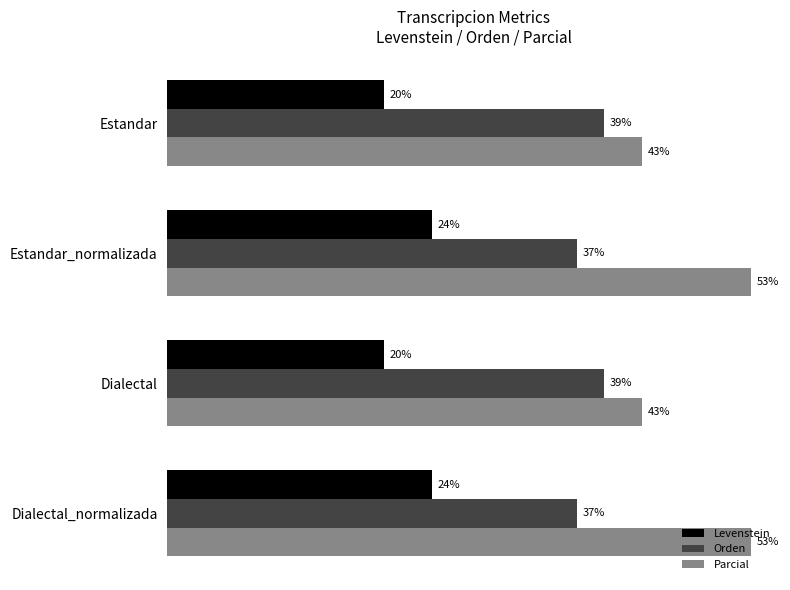

Between Estandar and Dialectal_normalizada, which series saw the biggest shift?

Parcial